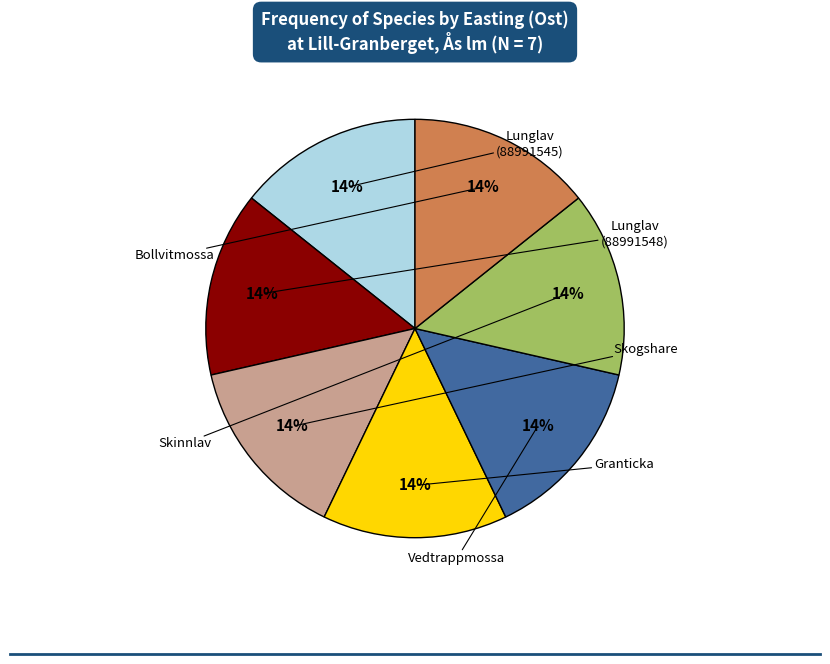

Is there any slice that represents more than half of the pie?

No